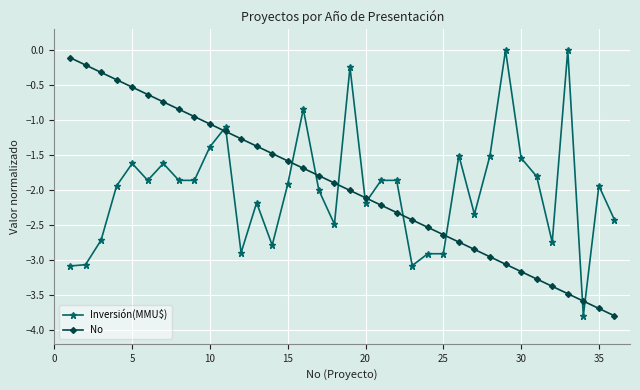

Which series has the widest spread of values?

Inversión(MMU$)